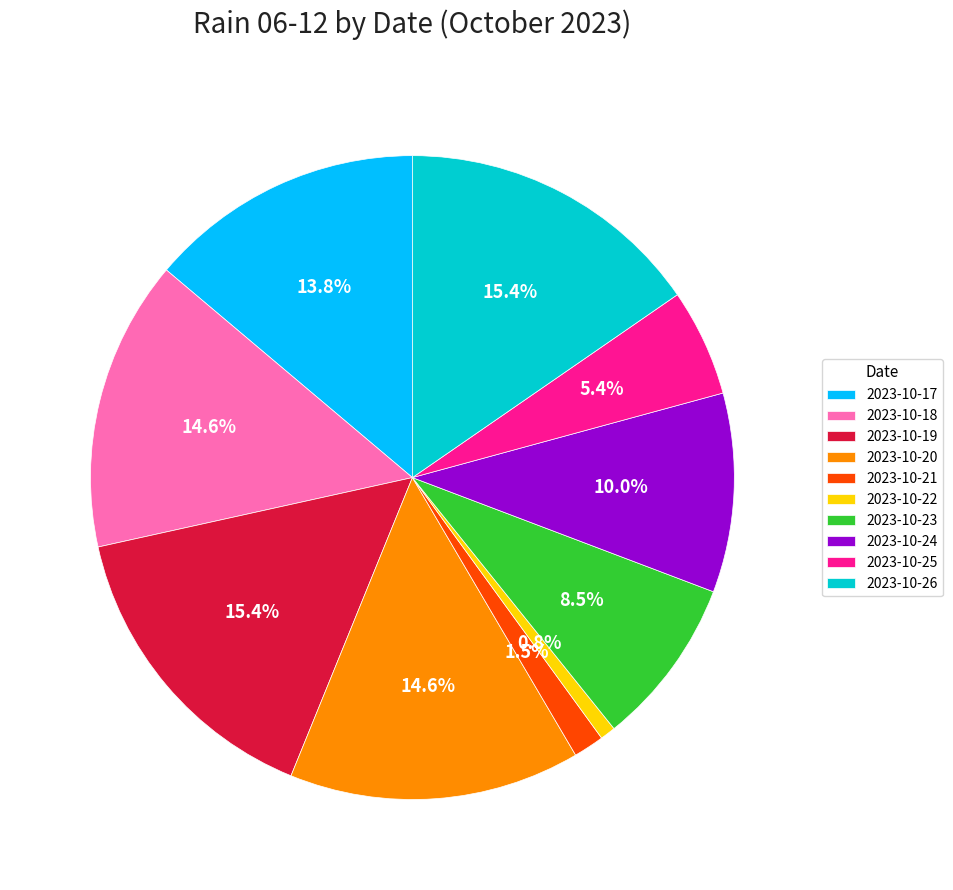

Approximately how many times larger is the value at 2023-10-26 compared to 2023-10-23?

1.8